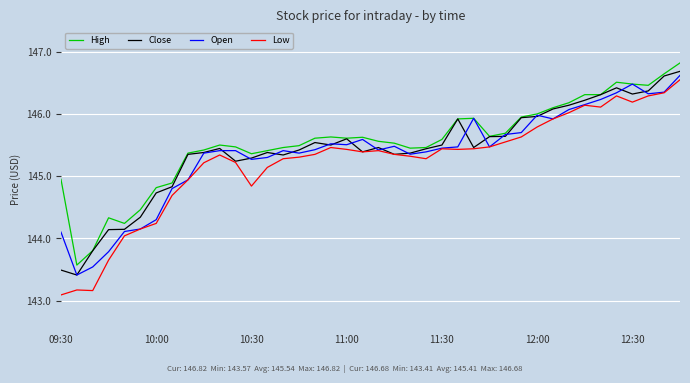

What is the greatest value displayed?

146.8